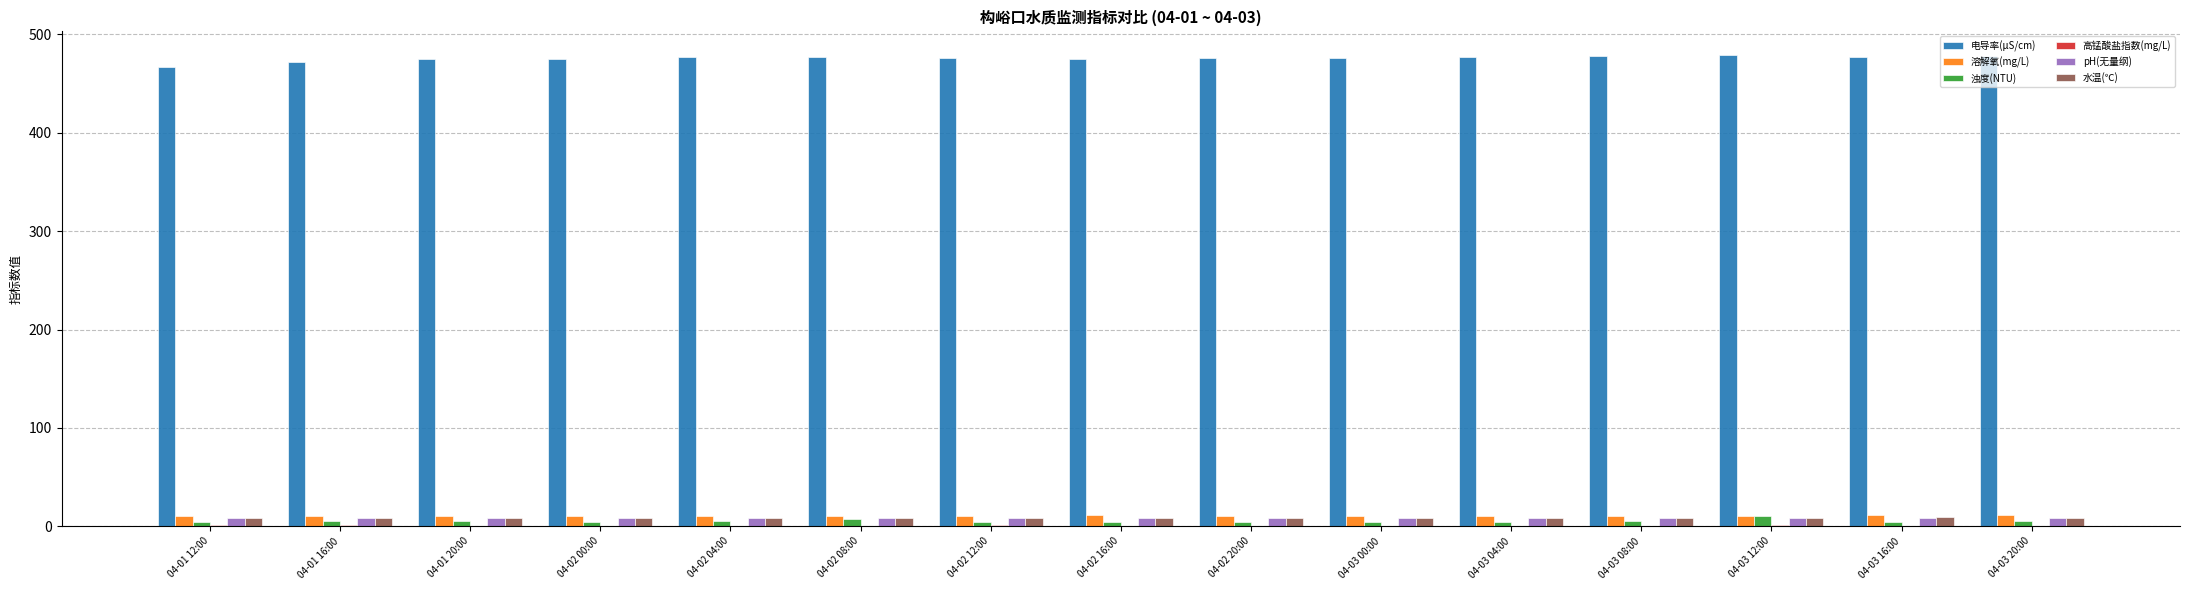

What is the sum of all 水温(℃) values?

130.8